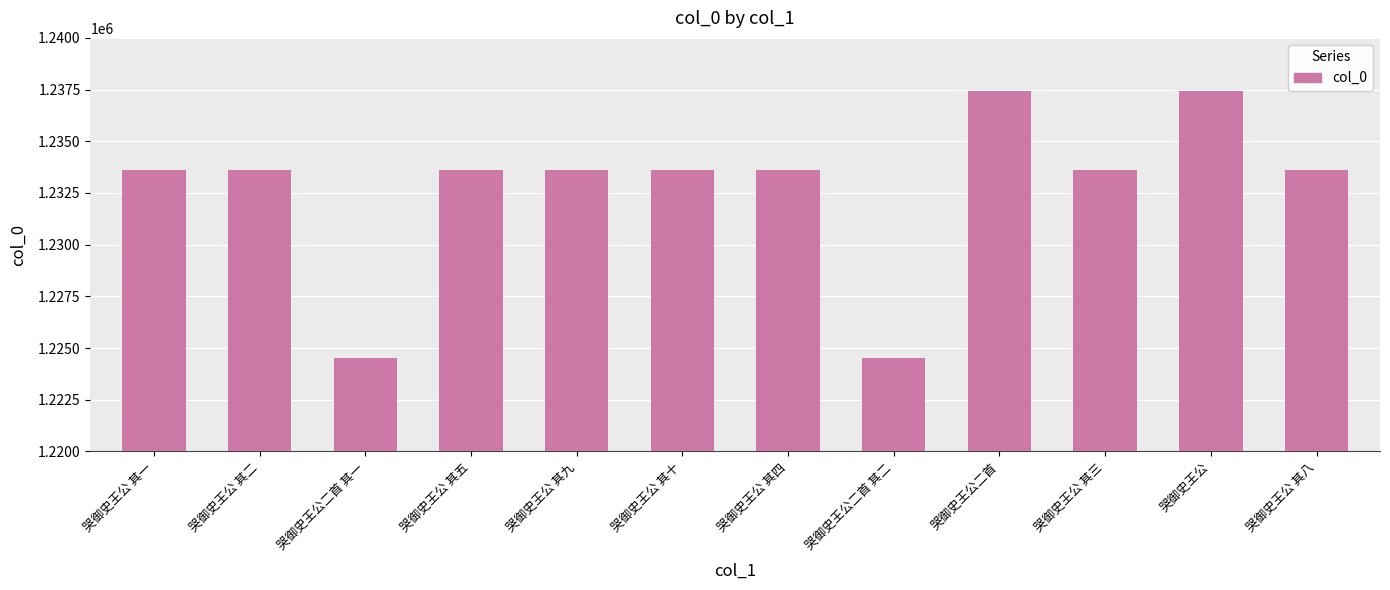

The chart shows a value of 568532 at 哭御史王公 其三. True or false?

False